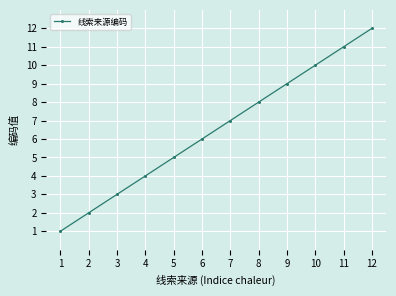

List the labels in order of value, smallest first.

1, 2, 3, 4, 5, 6, 7, 8, 9, 10, 11, 12